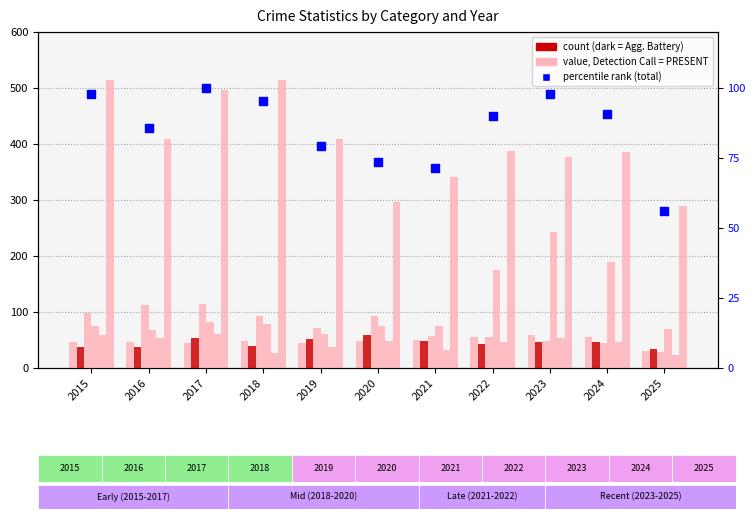

Is the value of Aggravated Assault at 2017 greater than the value of Robbery at 2021?

Yes